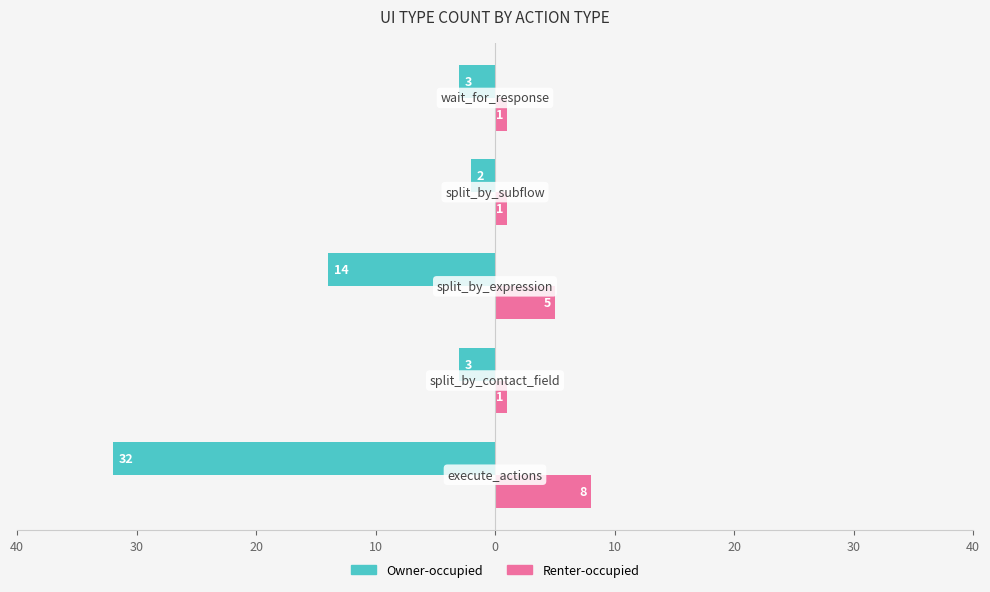

What are all the series names shown in the legend?

Owner-occupied, Renter-occupied